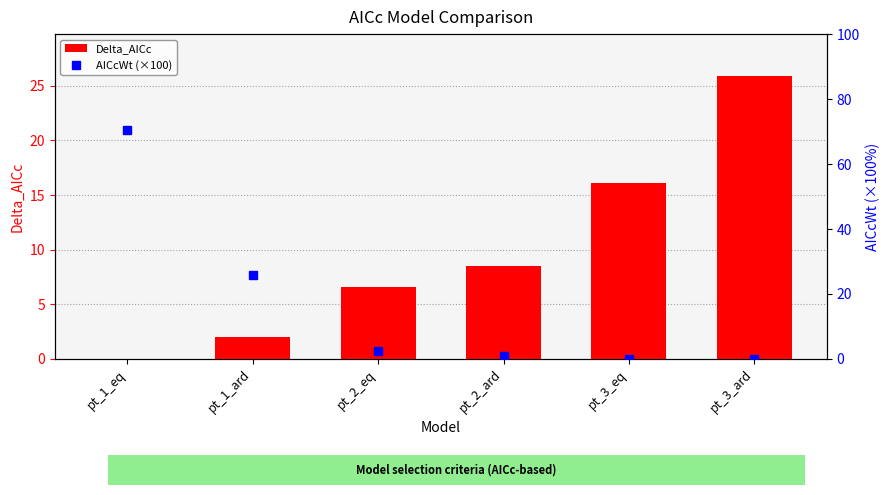

How many groups of bars are there?

6